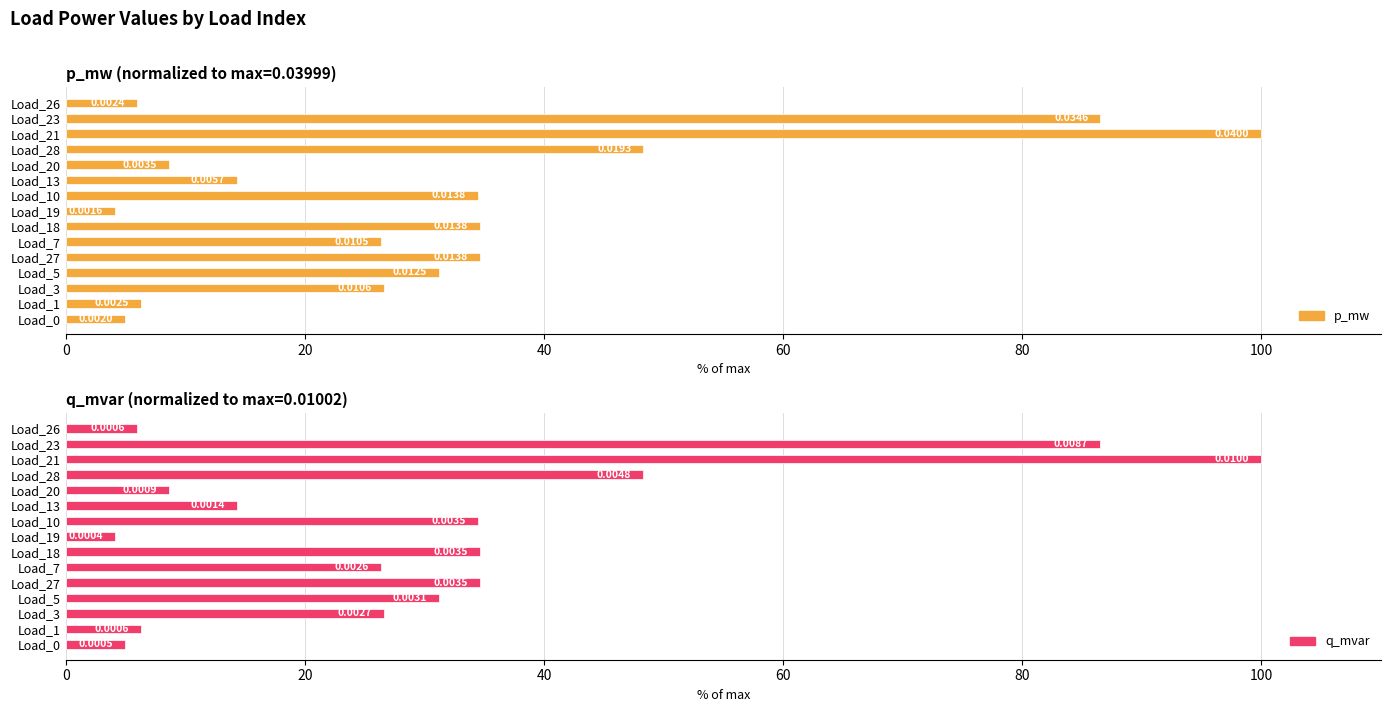

Which has a higher value, Load_10 or Load_27?

Load_27